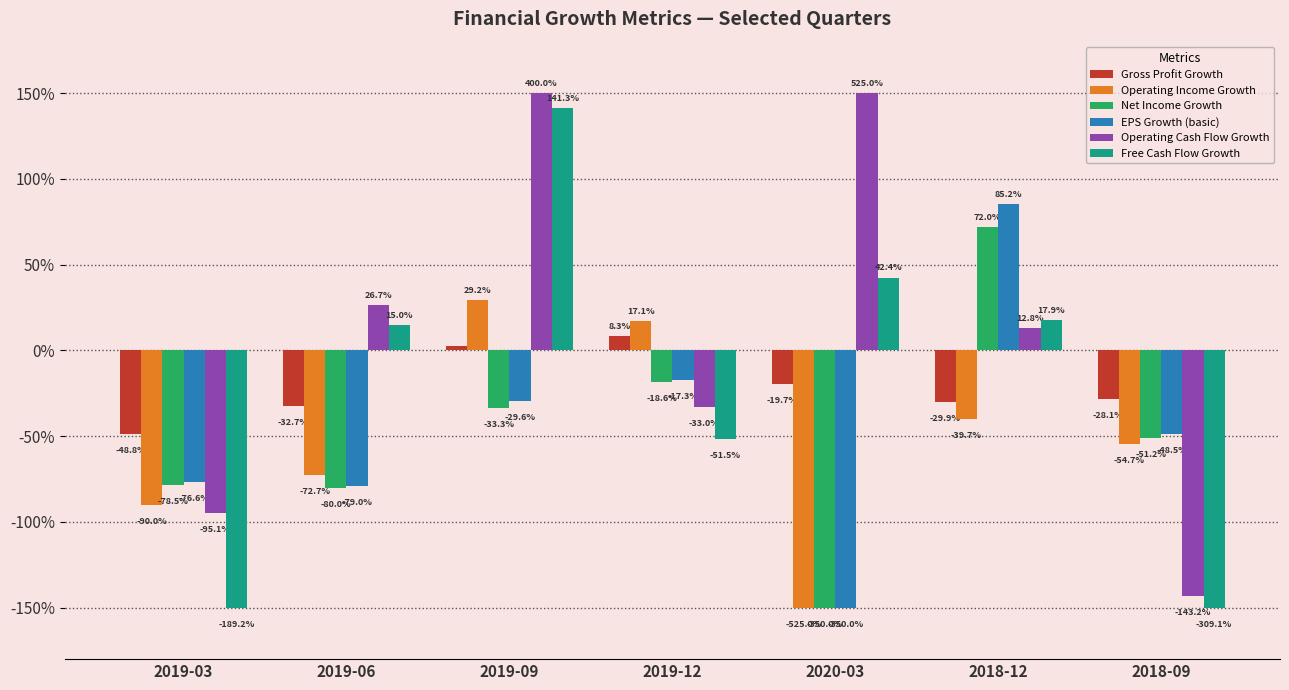

Reading right to left, what are all the values shown in this chart?

Gross Profit Growth: 2018-09=-0.3	2018-12=-0.3	2020-03=-0.2	2019-12=0.1	2019-09=0.0	2019-06=-0.3	2019-03=-0.5
Operating Income Growth: 2018-09=-0.5	2018-12=-0.4	2020-03=-1.5	2019-12=0.2	2019-09=0.3	2019-06=-0.7	2019-03=-0.9
Net Income Growth: 2018-09=-0.5	2018-12=0.7	2020-03=-1.5	2019-12=-0.2	2019-09=-0.3	2019-06=-0.8	2019-03=-0.8
EPS Growth (basic): 2018-09=-0.5	2018-12=0.9	2020-03=-1.5	2019-12=-0.2	2019-09=-0.3	2019-06=-0.8	2019-03=-0.8
Operating Cash Flow Growth: 2018-09=-1.4	2018-12=0.1	2020-03=1.5	2019-12=-0.3	2019-09=1.5	2019-06=0.3	2019-03=-1.0
Free Cash Flow Growth: 2018-09=-1.5	2018-12=0.2	2020-03=0.4	2019-12=-0.5	2019-09=1.4	2019-06=0.1	2019-03=-1.5